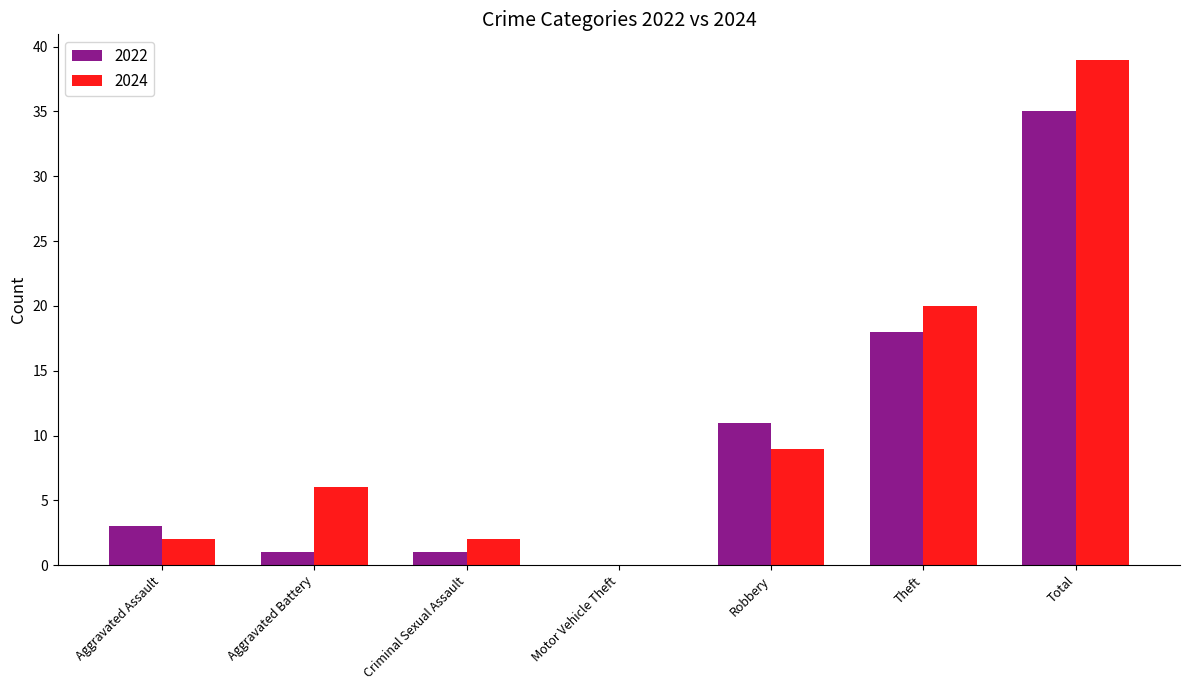

The value of 2024 at Criminal Sexual Assault is 2. True or false?

True